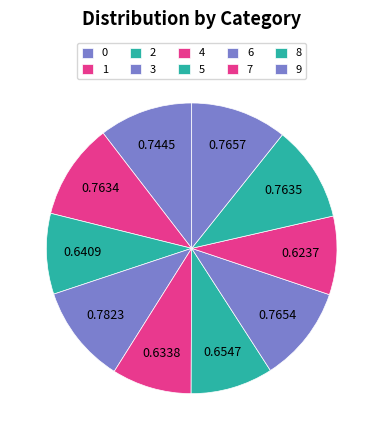

Does 4 account for over 50% of the chart?

No